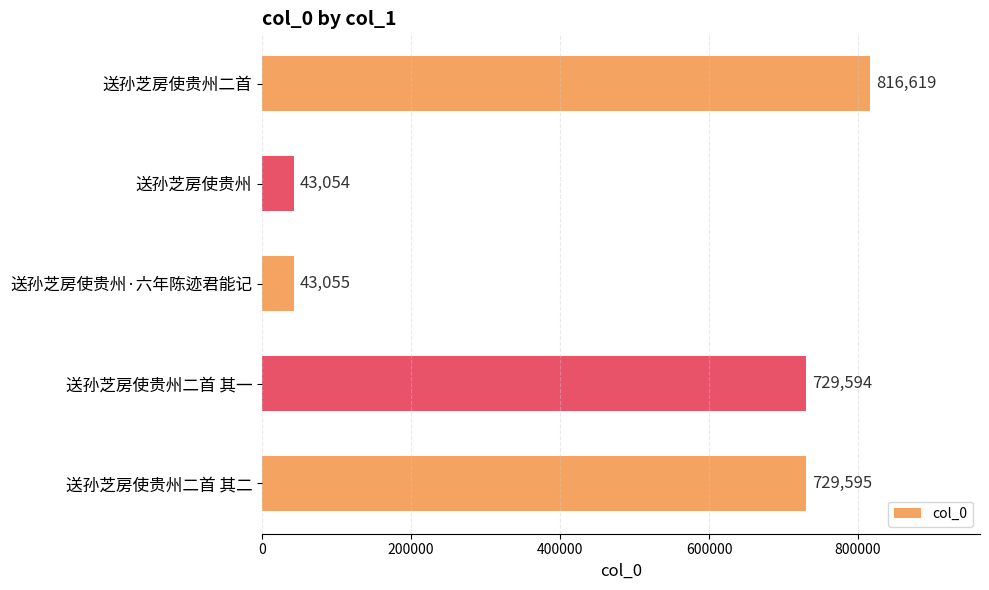

What is the change in value from 送孙芝房使贵州二首 to 送孙芝房使贵州二首 其二?

-87024